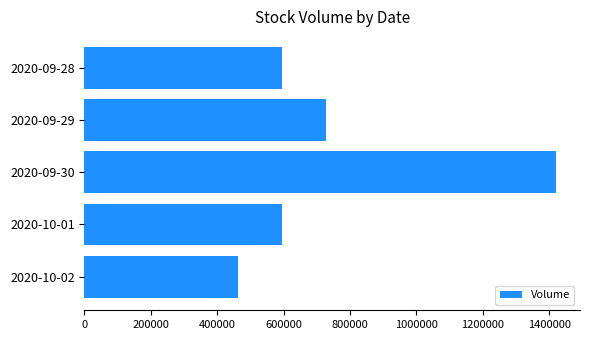

What is the sum of all values?

3800500